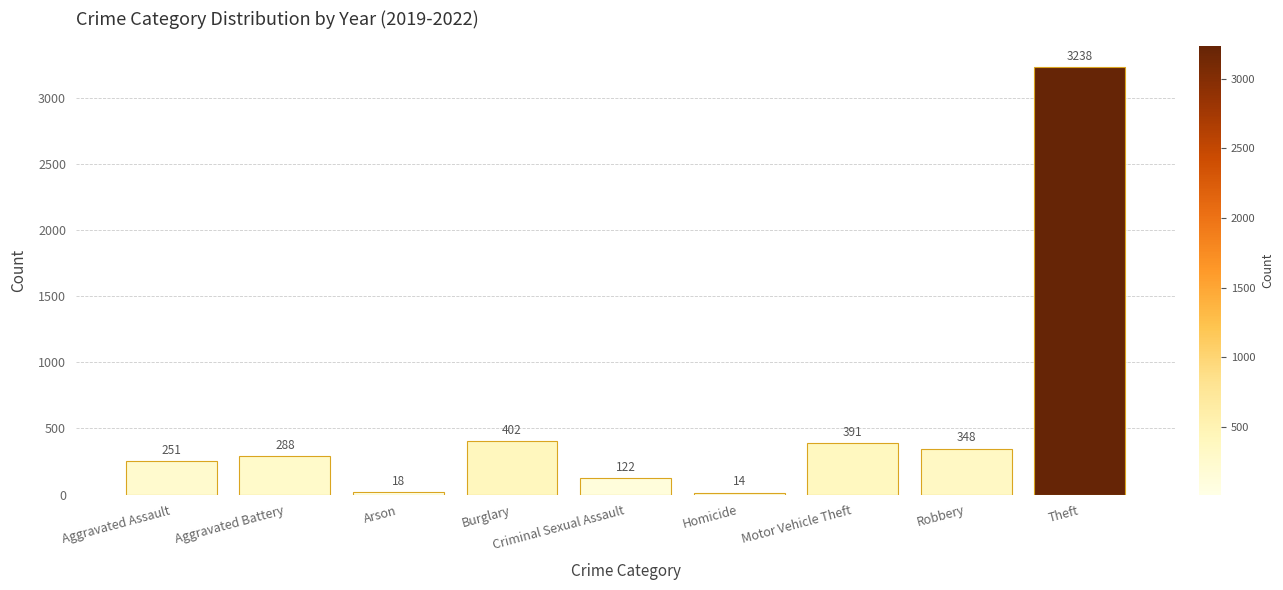

At which label is the value closest to 1626?

Burglary